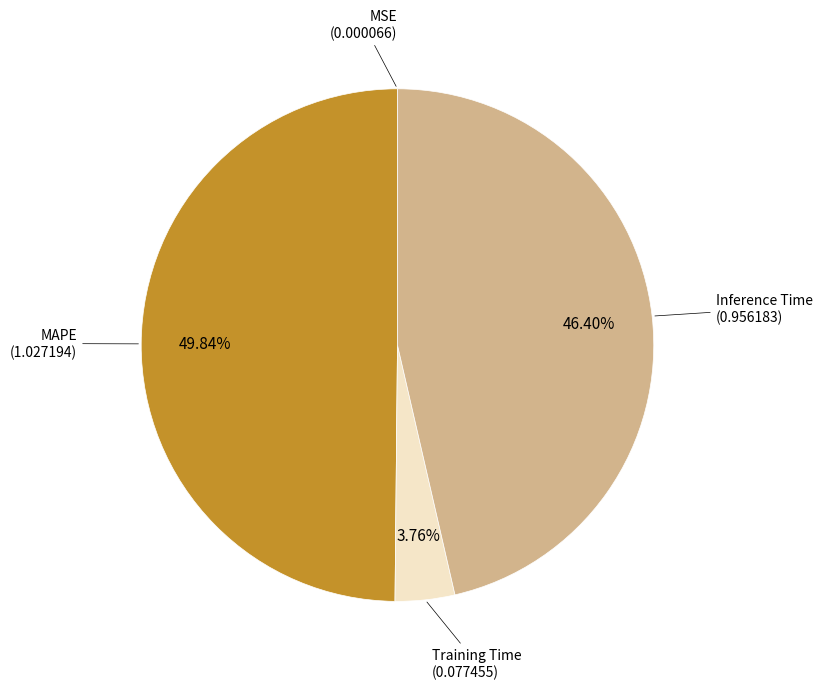

To the nearest percent, what is the average slice percentage?

25%